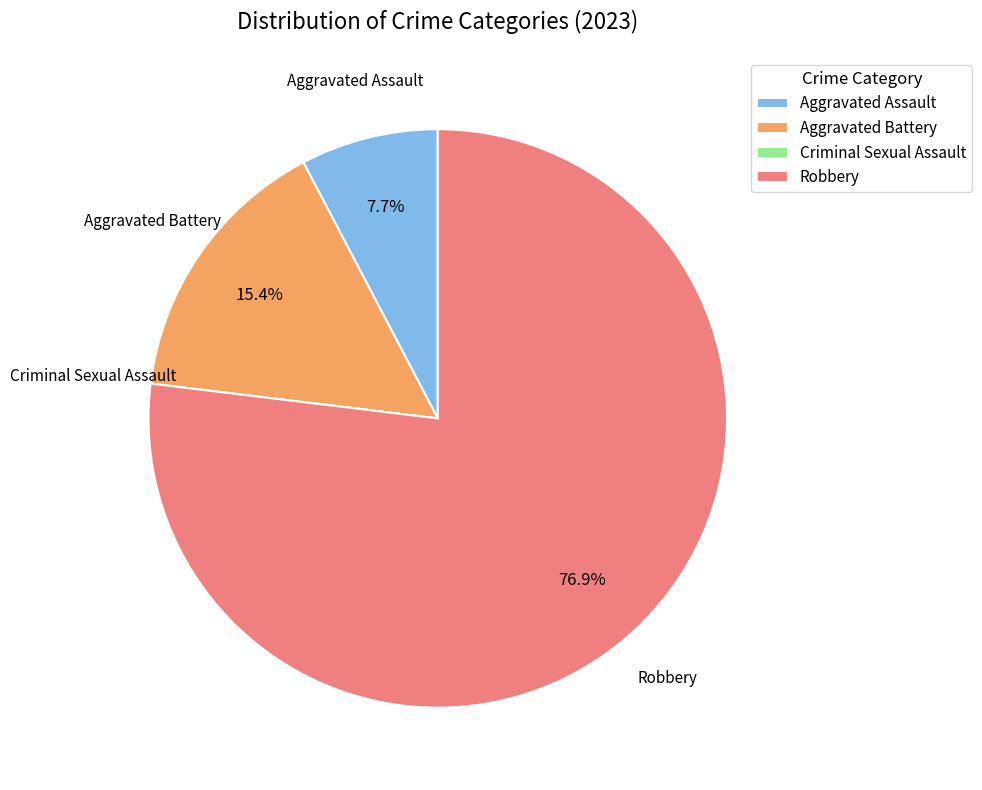

To the nearest percent, what is the difference between the largest and smallest slice percentages?

77%